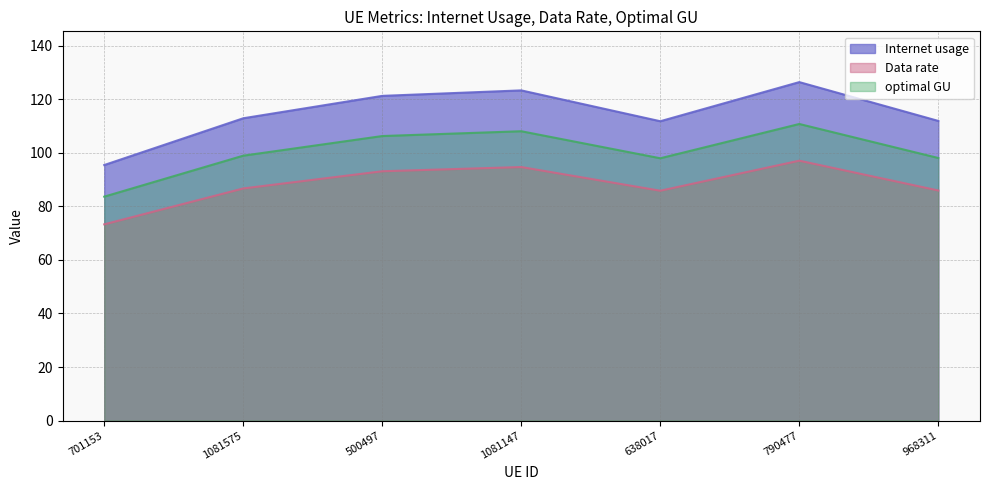

In Data rate, how many points are lower than both neighbors (excluding endpoints)?

1